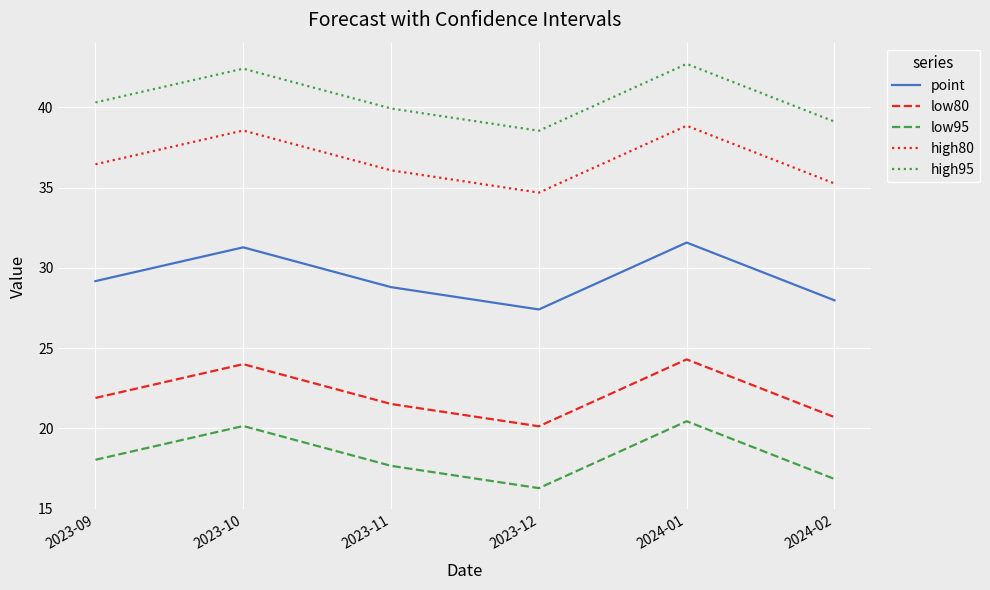

True or false: low80 and high95 cross at least once.

False